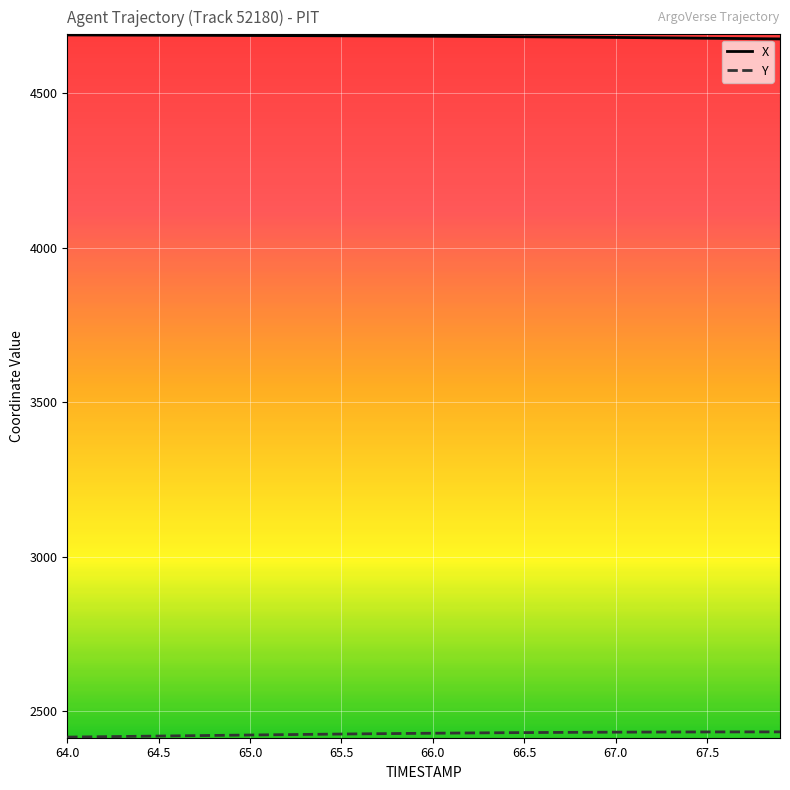

Which series has the largest total across all categories?

X